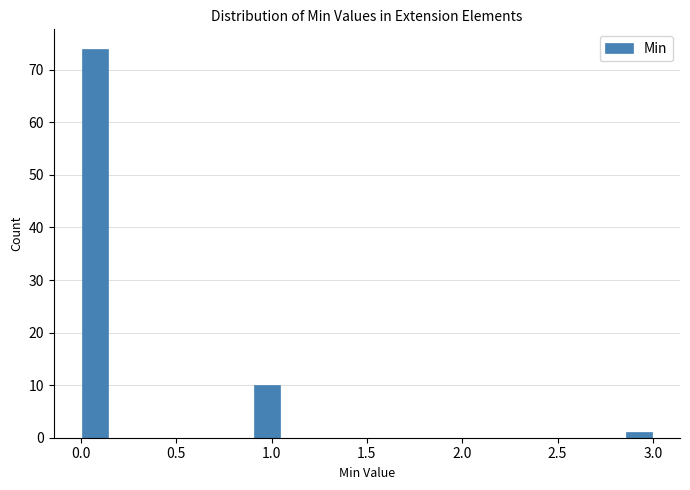

Around what value on the x-axis is the tallest bar? Give the approximate position of its centre, as read against the axis.

0.10